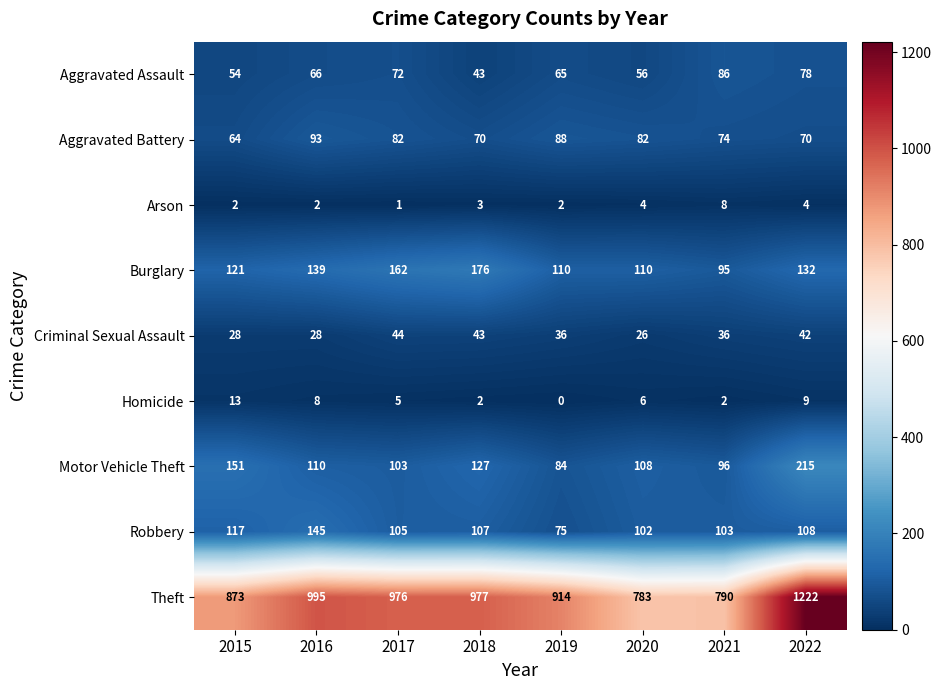

How many series are shown in this chart?

9